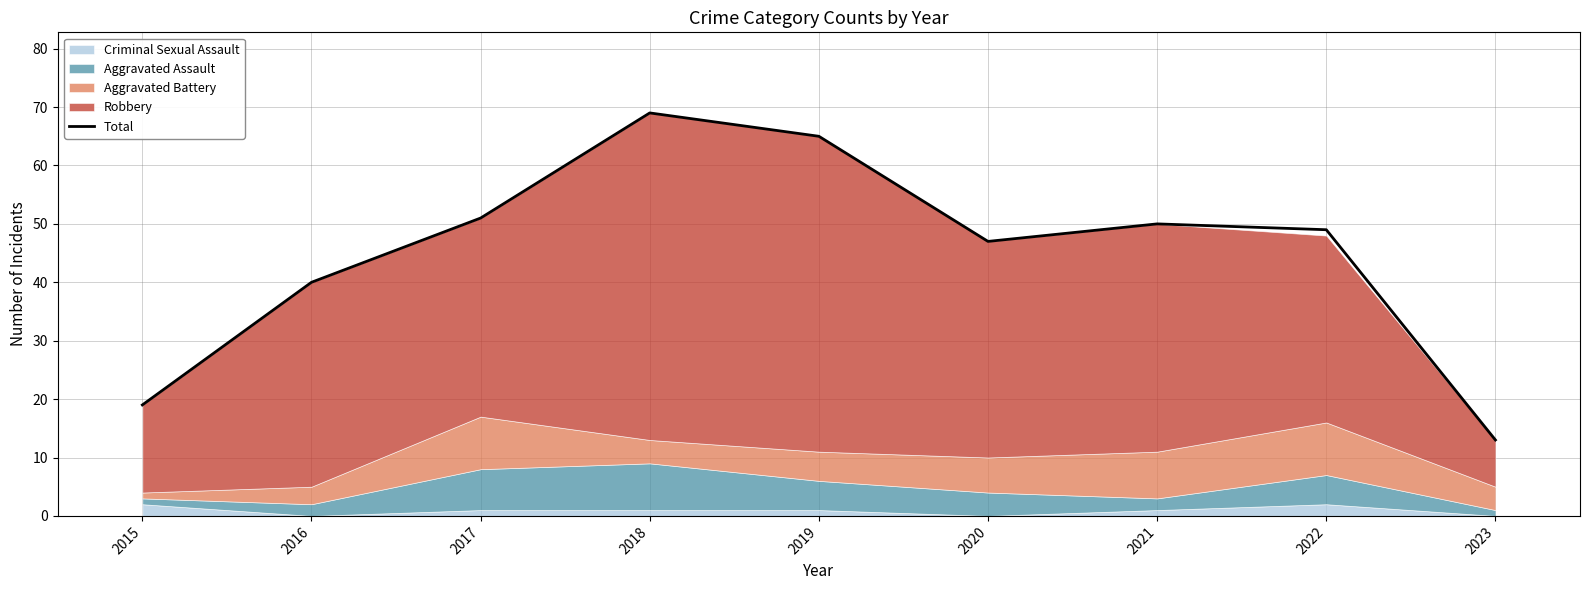

What is the value of the 6th point from the left?

47